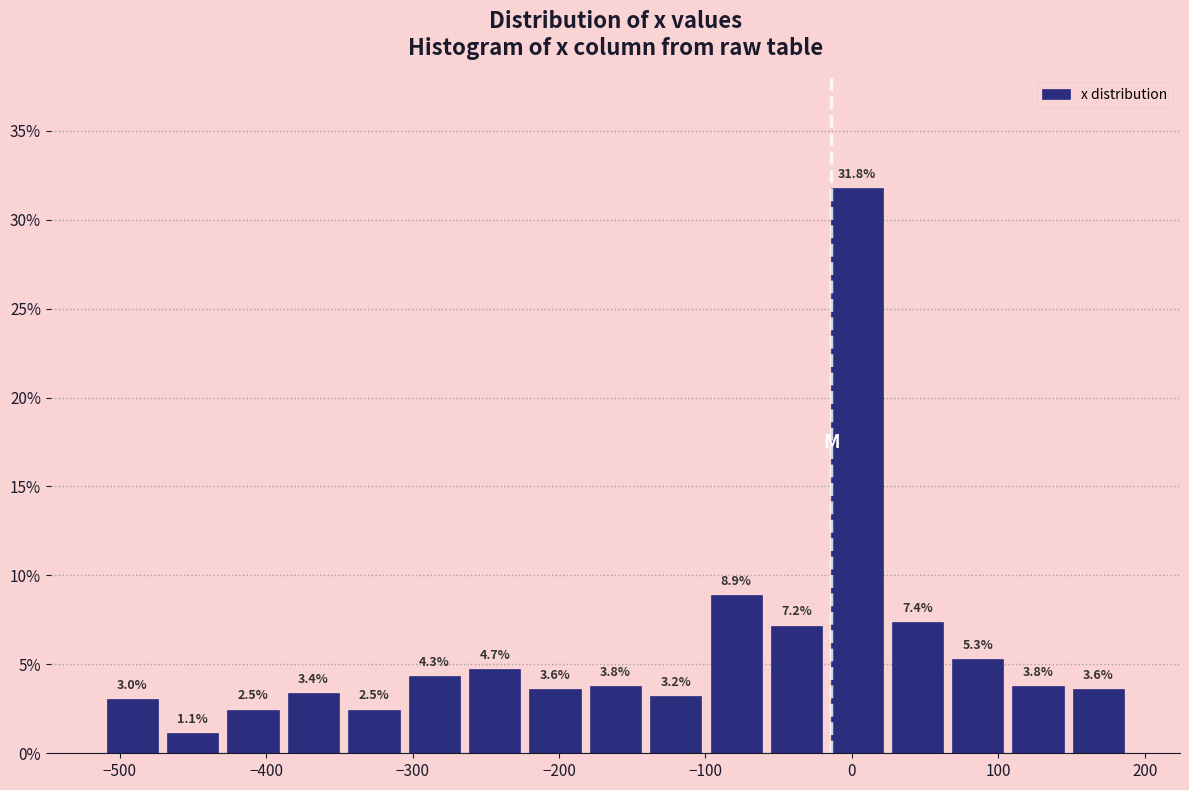

Reading left to right, transcribe this chart: for each bar, give the range it covers on the x-axis and its height. The bar edges are not printed on the chart, so give them approximately, as read against the axis.

-510 to -470: 3.0
-470 to -430: 1.1
-430 to -390: 2.5
-390 to -350: 3.4
-350 to -310: 2.5
-310 to -260: 4.3
-260 to -220: 4.7
-220 to -180: 3.6
-180 to -140: 3.8
-140 to -100: 3.2
-100 to -60: 8.9
-60 to -20: 7.2
-20 to 20: 31.8
20 to 70: 7.4
70 to 110: 5.3
110 to 150: 3.8
150 to 190: 3.6